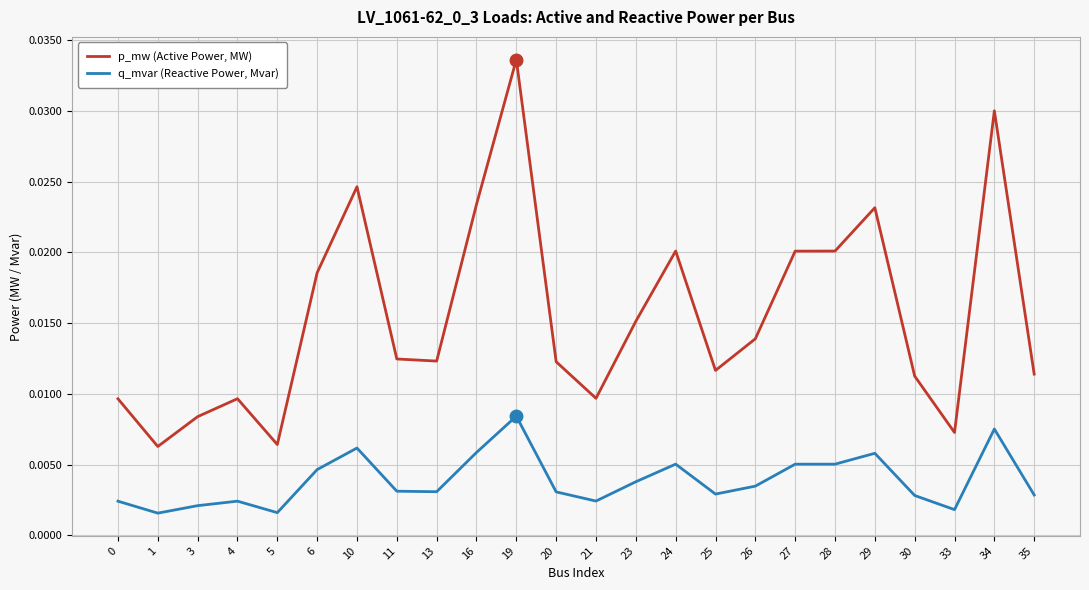

True or false: q_mvar (Reactive Power, Mvar) and p_mw (Active Power, MW) cross at least once.

False